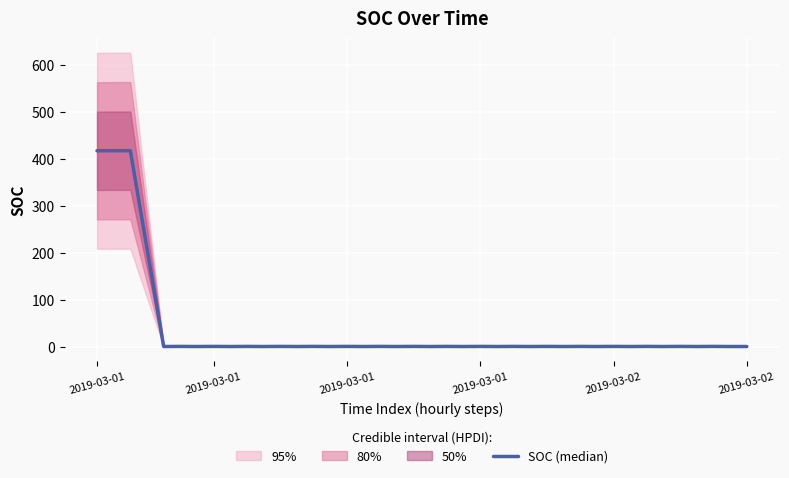

Reading left to right, list all the values displayed in this chart.

417.4	417.6	417.6	209.1	0.4	0.6	0.4	0.6	0.4	0.6	0.4	0.6	0.4	0.6	0.4	0.6	0.4	0.6	0.4	0.6	0.4	0.6	0.4	0.6	0.4	0.6	0.4	0.6	0.4	0.6	0.4	0.6	0.4	0.6	0.4	0.6	0.4	0.6	0.4	0.4